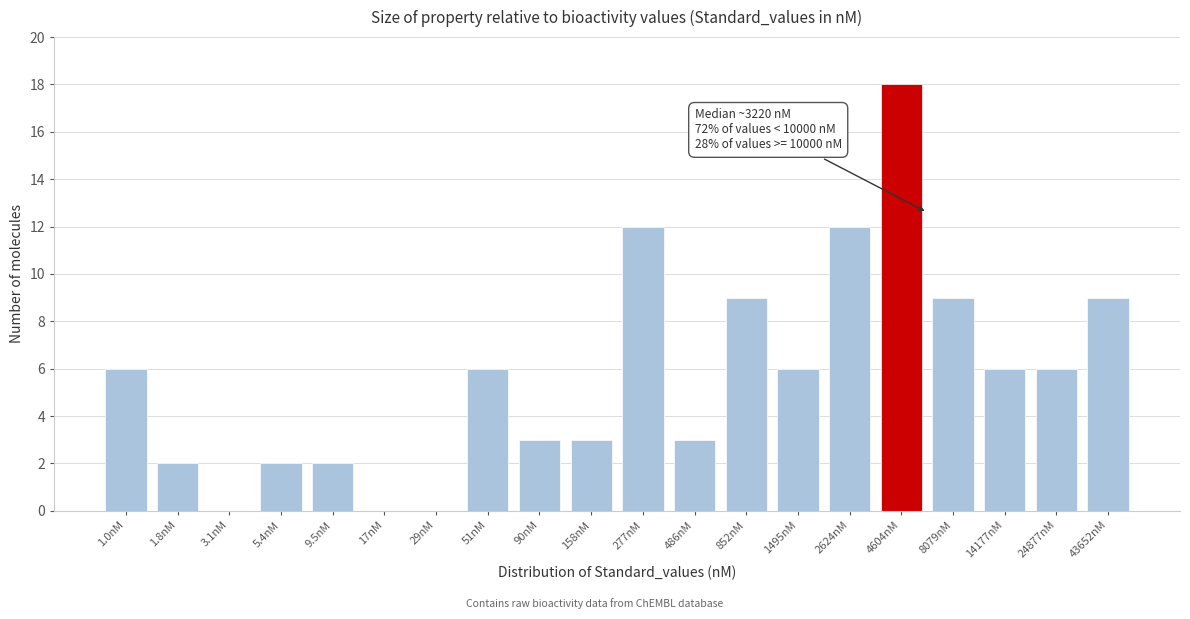

Reading left to right, what are all the values shown in this chart?

1.0nM=6	1.8nM=2	3.1nM=0	5.4nM=2	9.5nM=2	17nM=0	29nM=0	51nM=6	90nM=3	158nM=3	277nM=12	486nM=3	852nM=9	1495nM=6	2624nM=12	4604nM=18	8079nM=9	14177nM=6	24877nM=6	43652nM=9